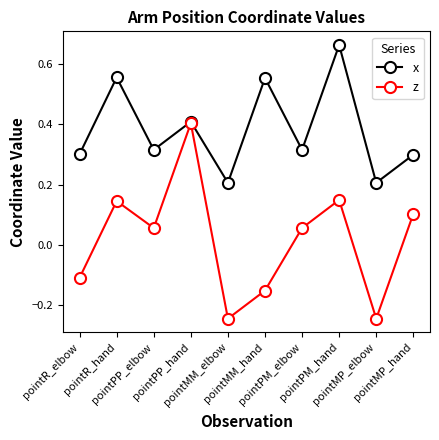

Is it true that z equals 0.7 at pointPP_hand?

False